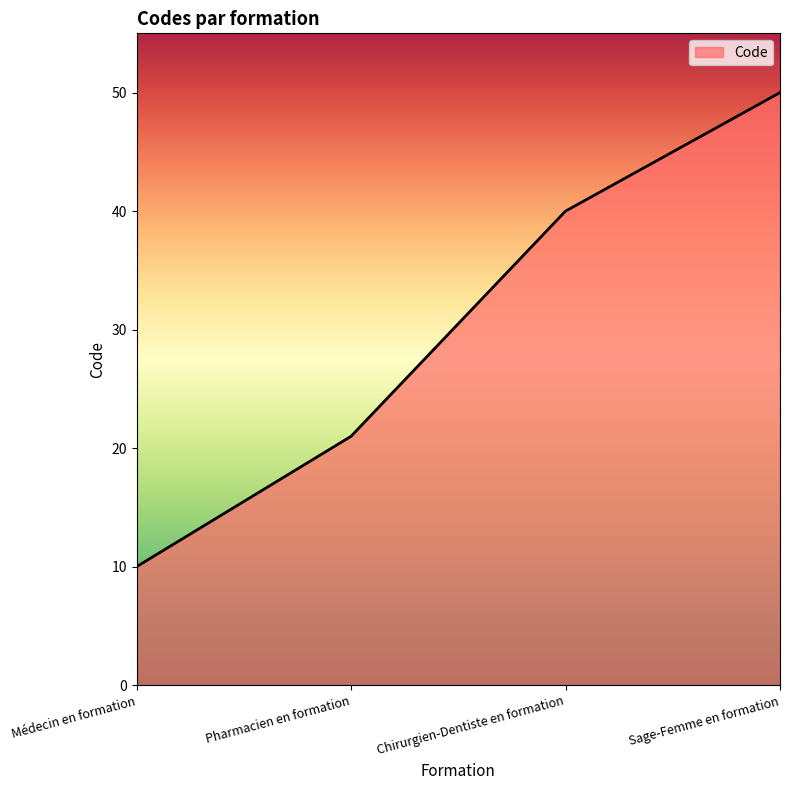

True or false: the data shows 31 at Pharmacien en formation.

False